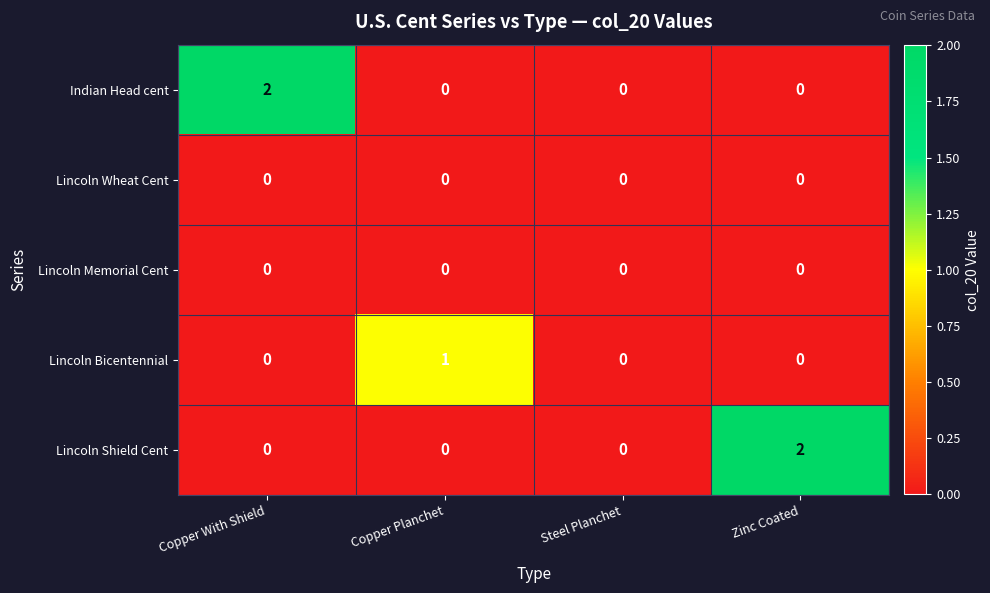

How many Lincoln Shield Cent values are between 0 and 2?

4